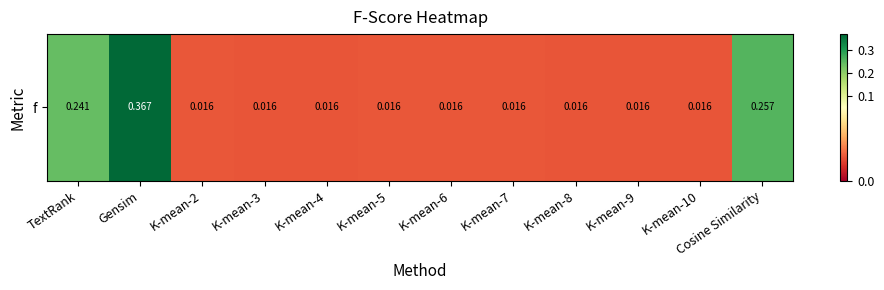

List the labels in order of value, largest first.

Gensim, Cosine Similarity, TextRank, K-mean-2, K-mean-6, K-mean-5, K-mean-7, K-mean-3, K-mean-8, K-mean-9, K-mean-10, K-mean-4